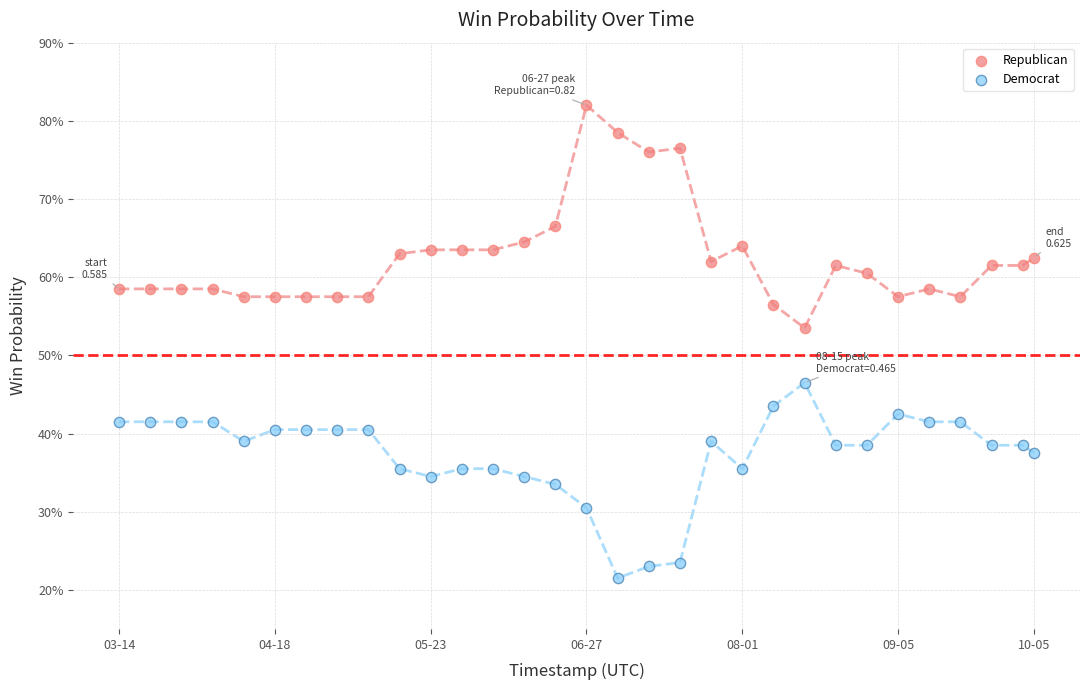

What are all the series names shown in the legend?

Republican, Democrat